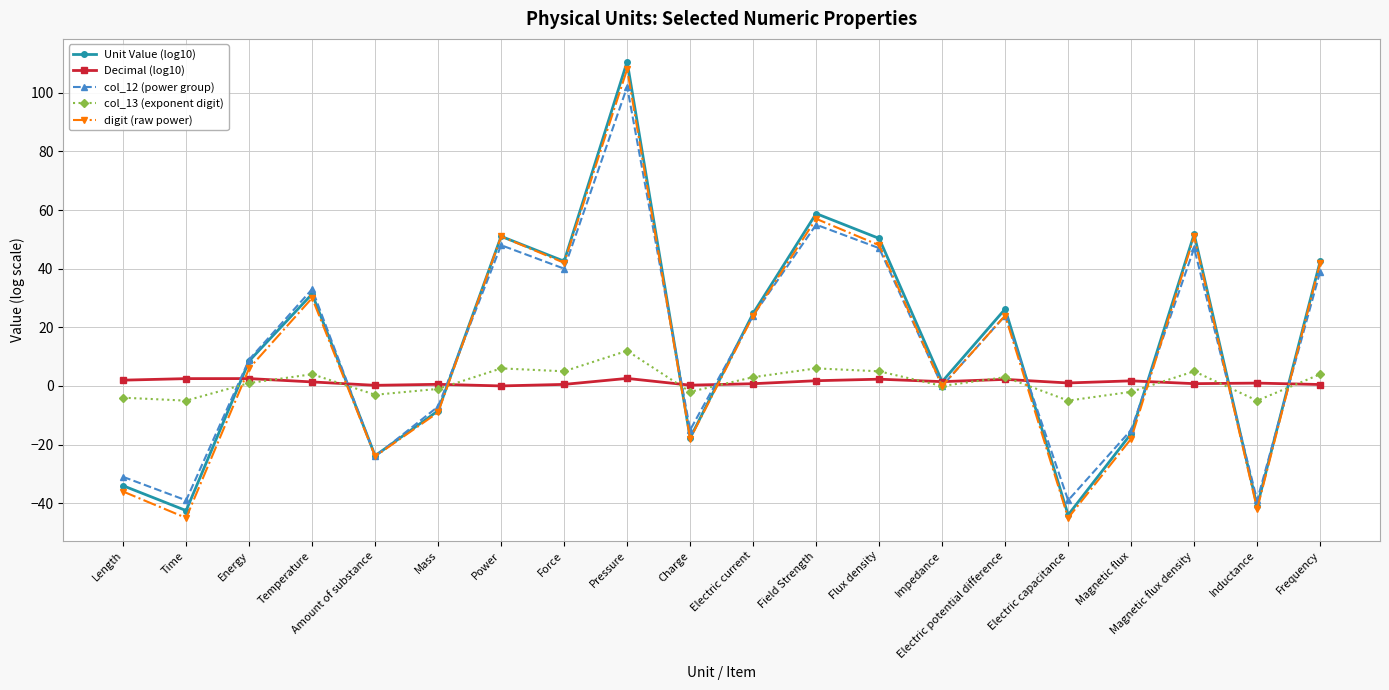

At which category is the sum across all series the highest?

Pressure